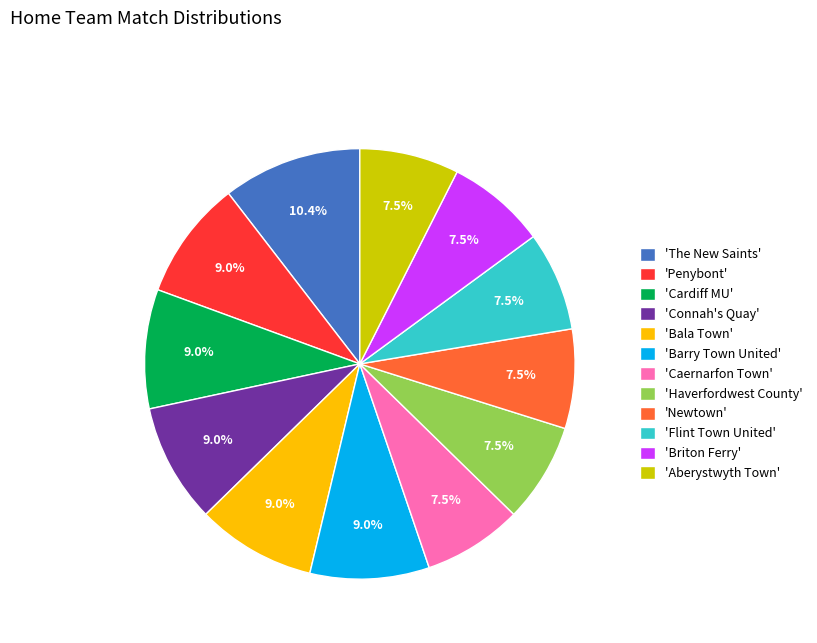

What portion of the pie excludes 'Cardiff MU'?

91.0%